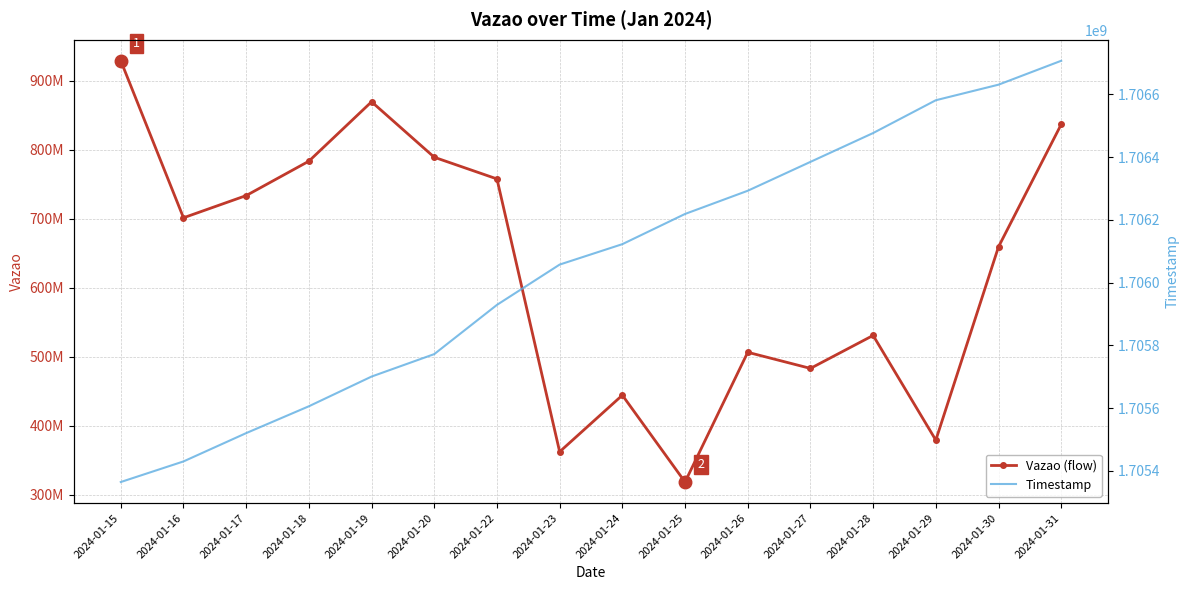

What is the difference between the Vazao (flow) values at 2024-01-23 and 2024-01-24?

82022655.5